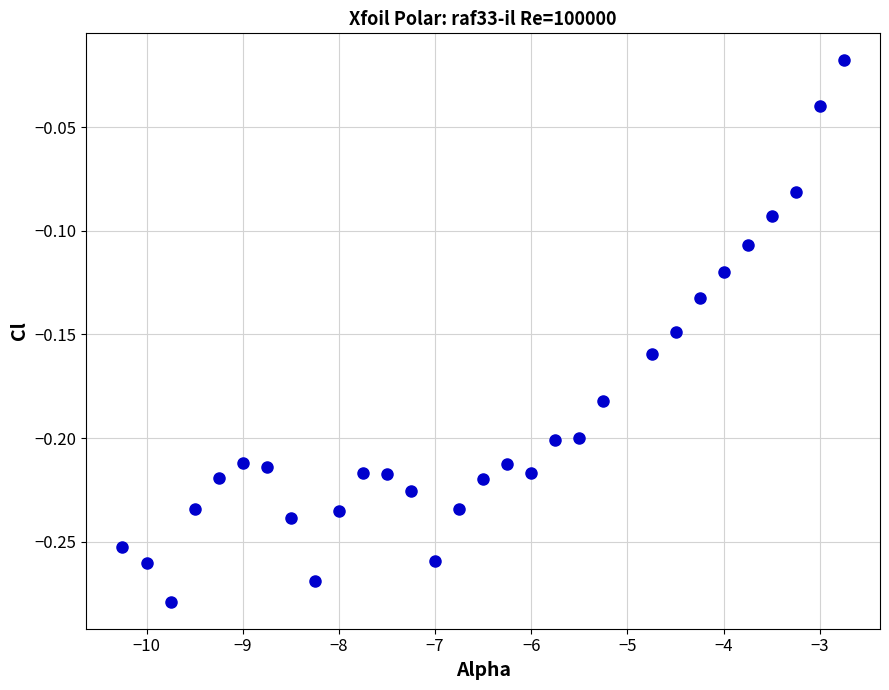

What is the range of Y values (max minus min)?

0.3